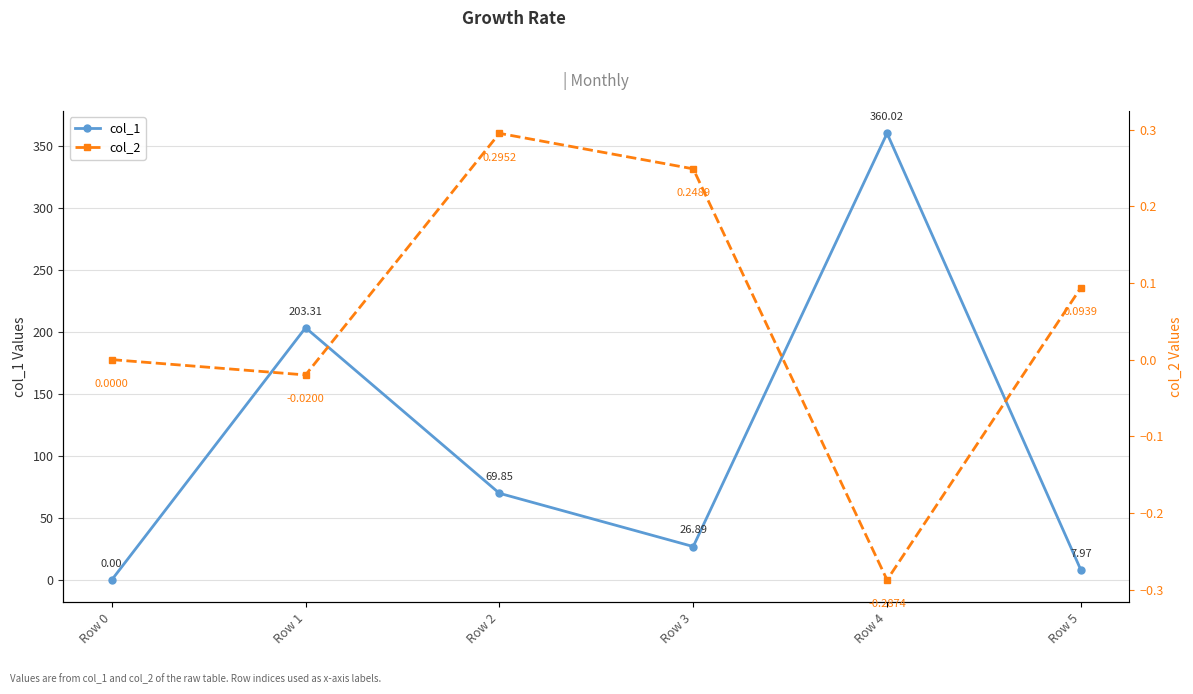

At which category is the sum across all series the highest?

Row 4